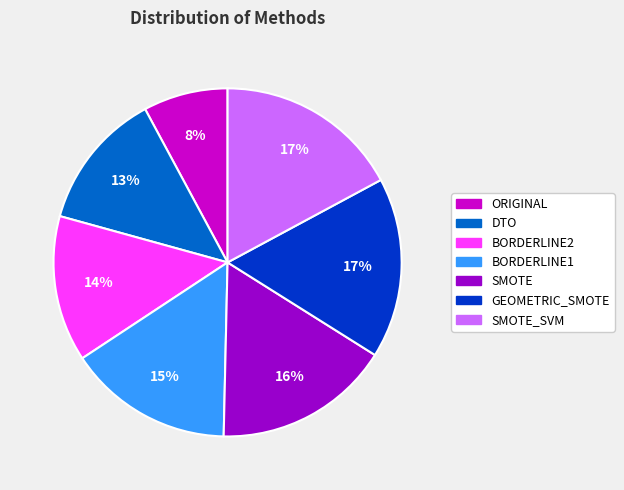

Is there a majority slice in this chart?

No